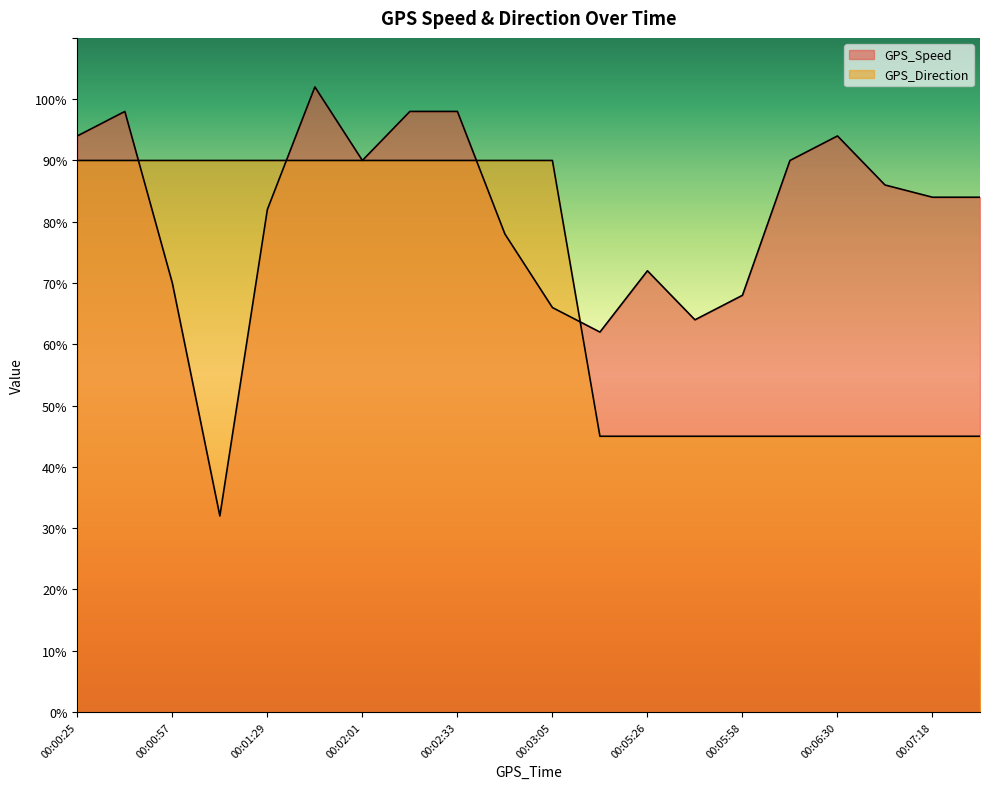

True or false: GPS_Speed has more than 1 points higher than both neighbors.

True